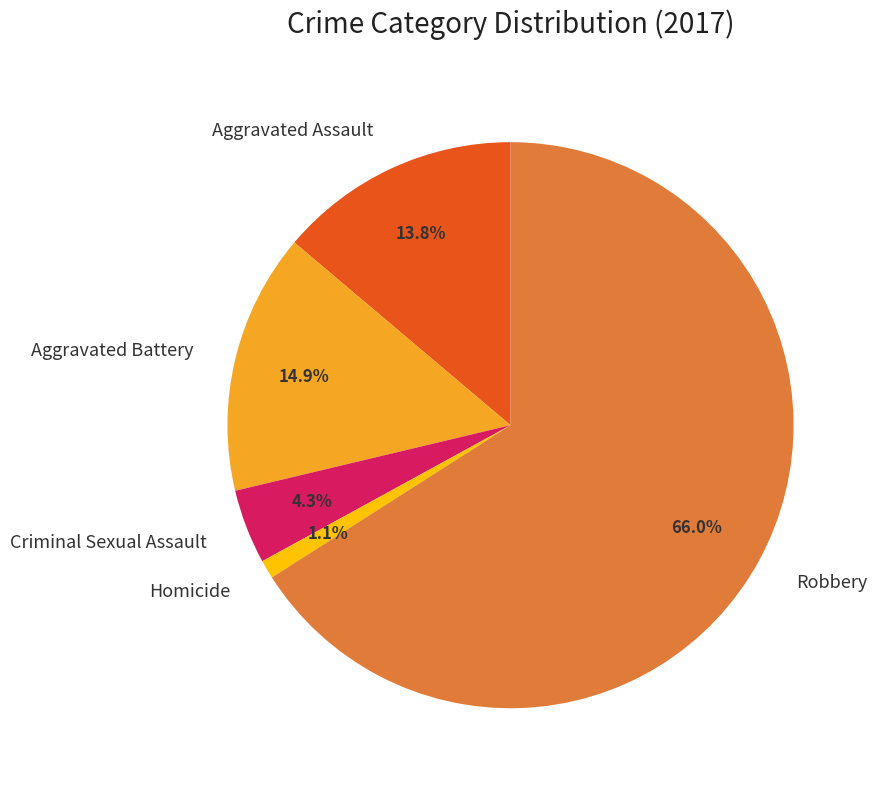

Approximately how many times larger is the value at Aggravated Assault compared to Robbery?

0.2